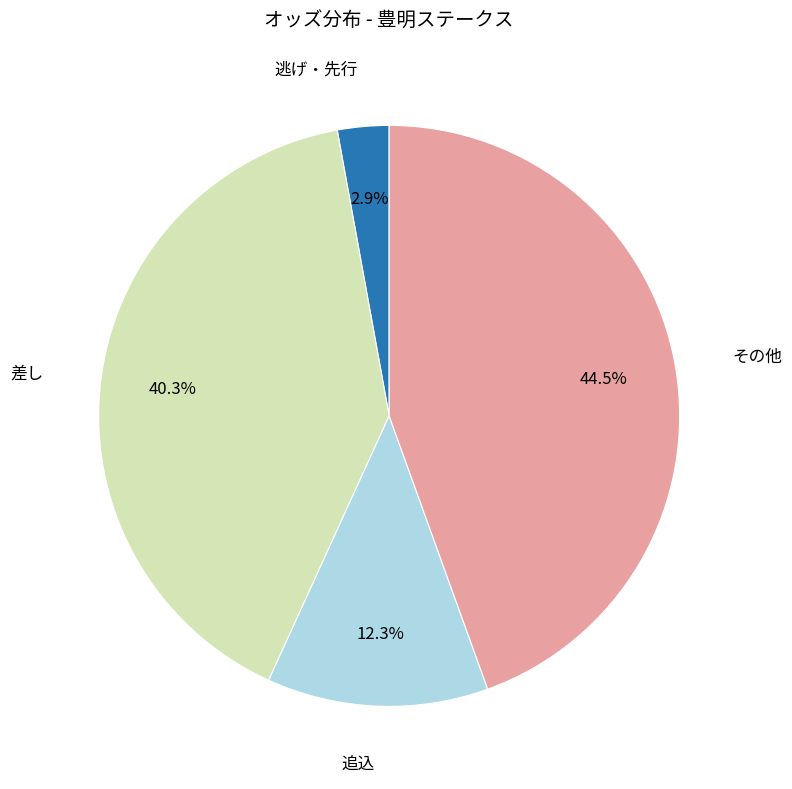

Is there a majority slice in this chart?

No